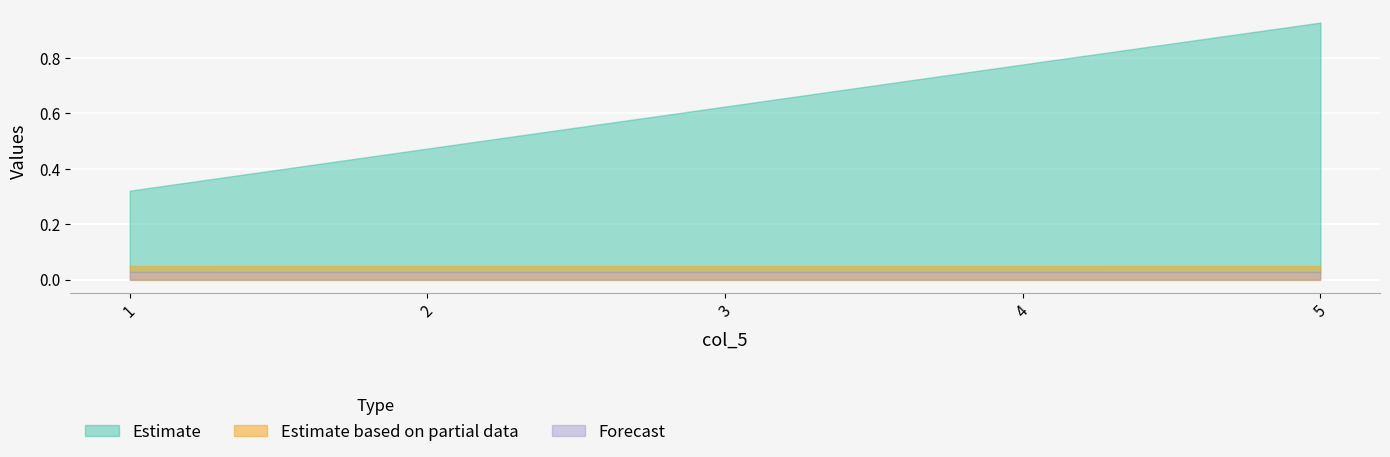

What is the maximum value shown in the chart?

0.9